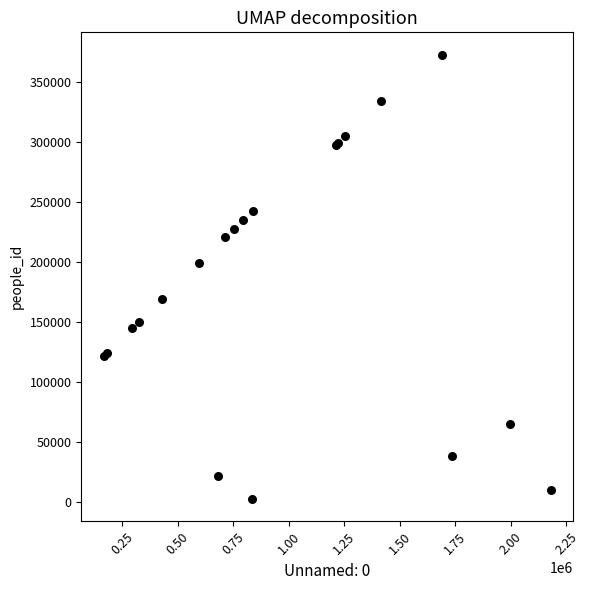

What Y value in the scatter plot is closest to 187565?

198711